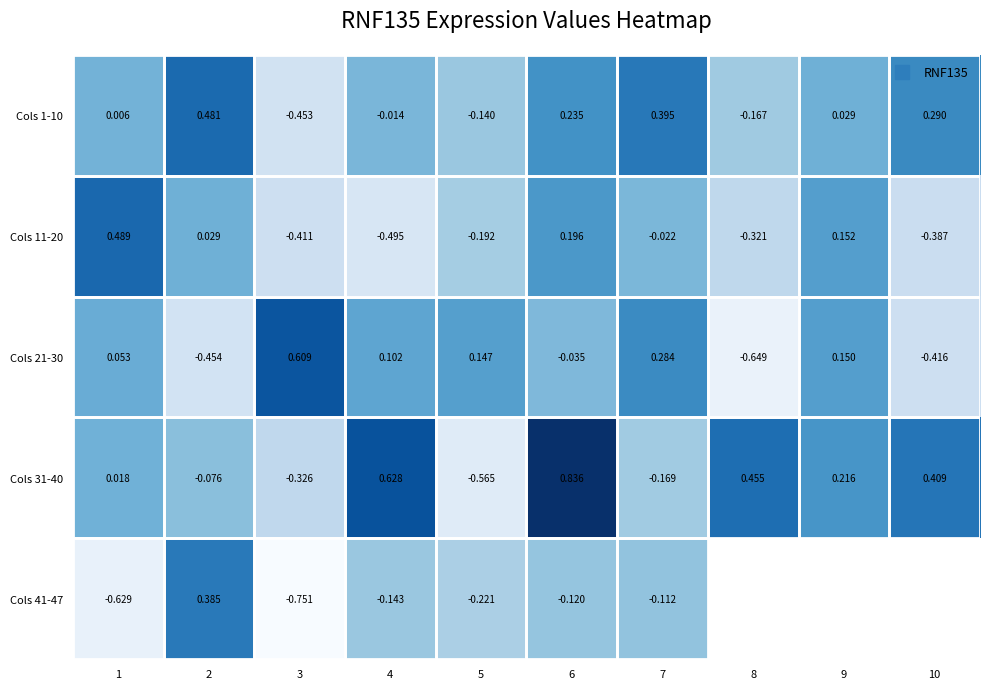

Is the value of Cols 11-20 at 10 greater than the value of Cols 21-30 at 5?

No